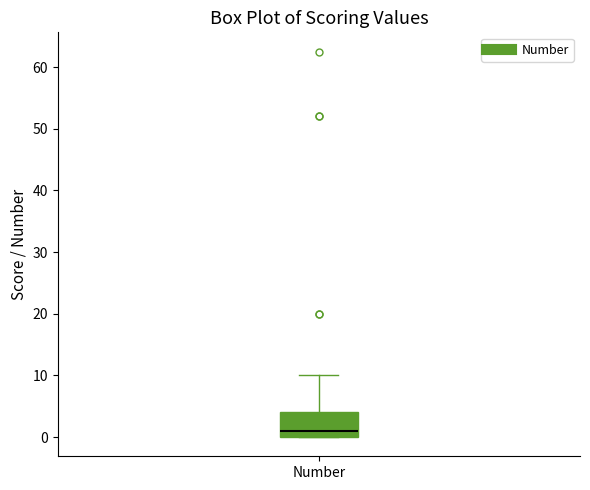

Where is the upper edge of the box for Number on the y-axis? The values are not printed on the chart, so give them approximately, as read against the axis.

4